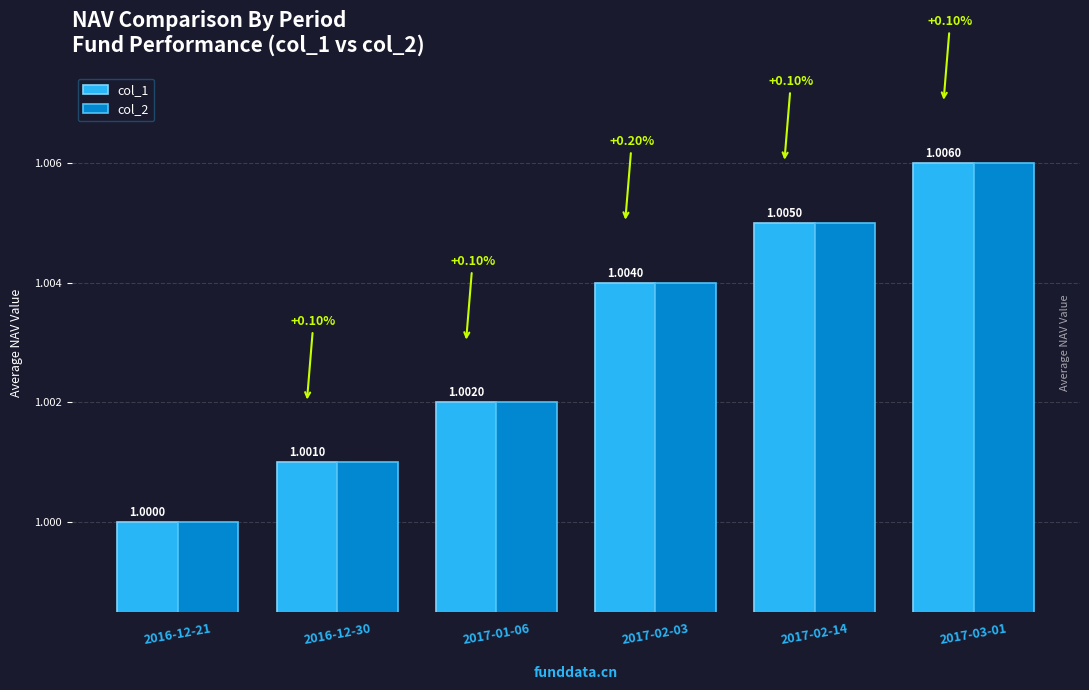

What is the total value across all series at 2017-01-06?

2.0